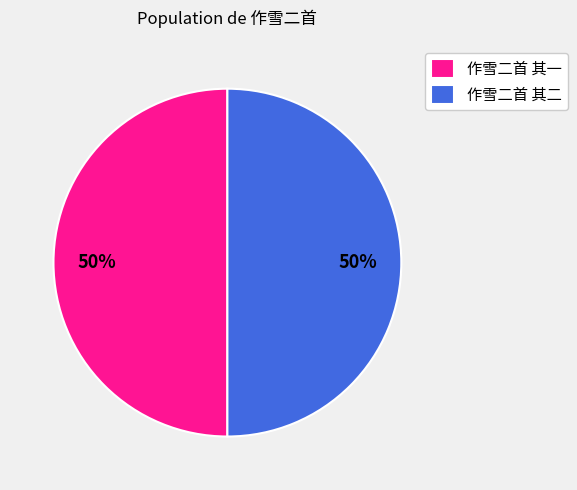

How many segments does this pie chart have?

2